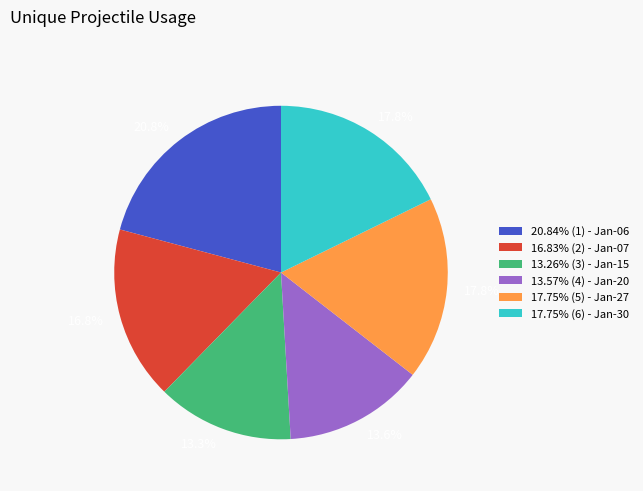

What percentage is NOT represented by 16.83% (2) - Jan-07?

83.2%